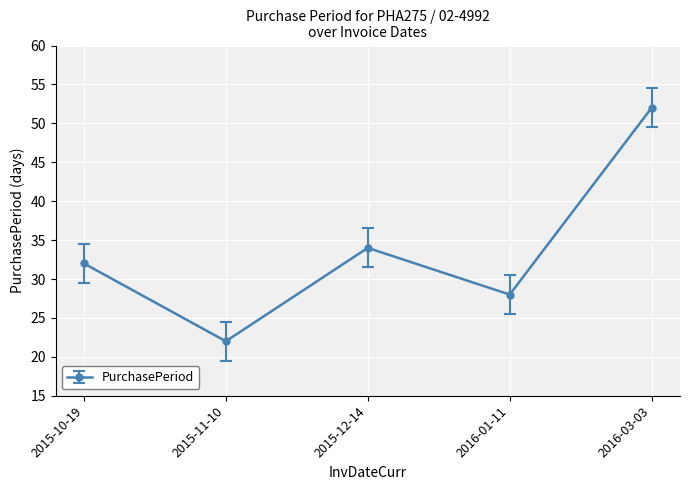

What is the label of the 3rd point from the left?

2015-12-14